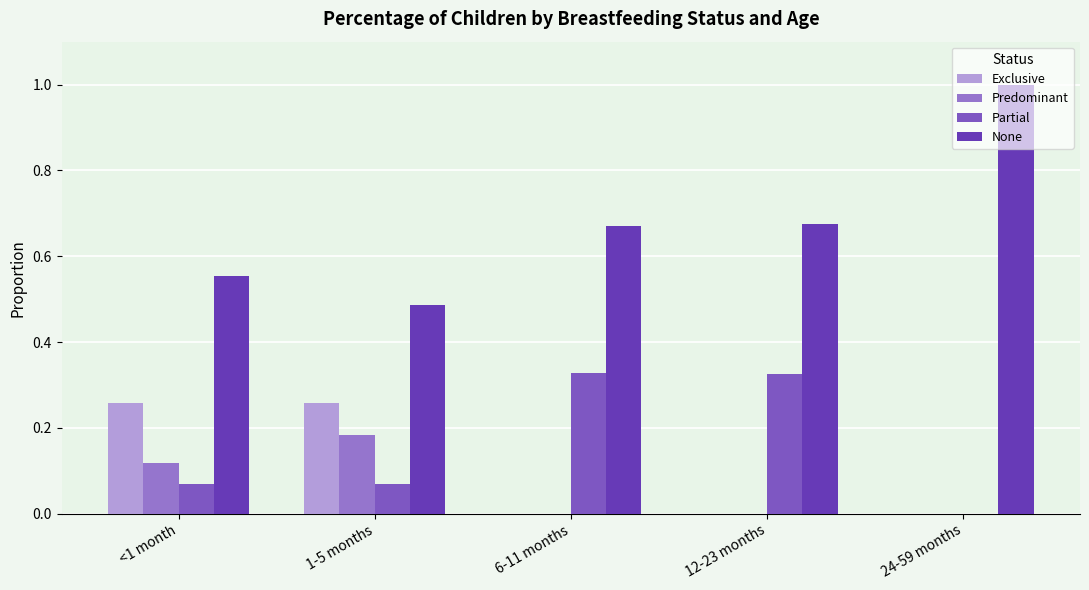

What is the total value across all series at 24-59 months?

1.0